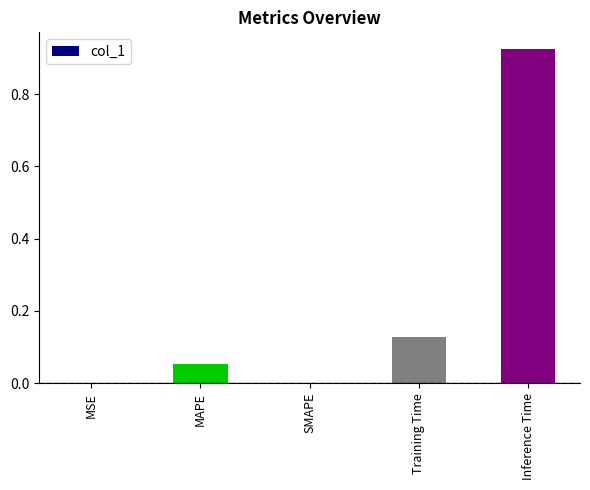

Is it true that the value at SMAPE is 0.0?

True